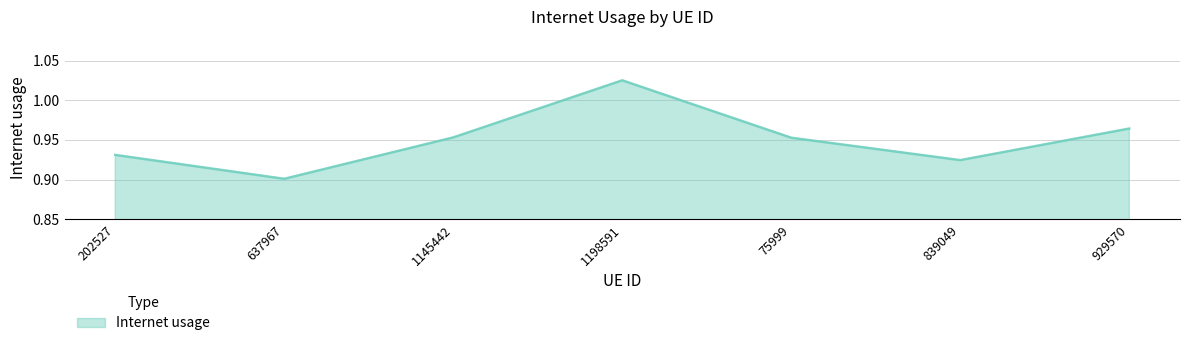

The value at 1198591 is 1.6. True or false?

False